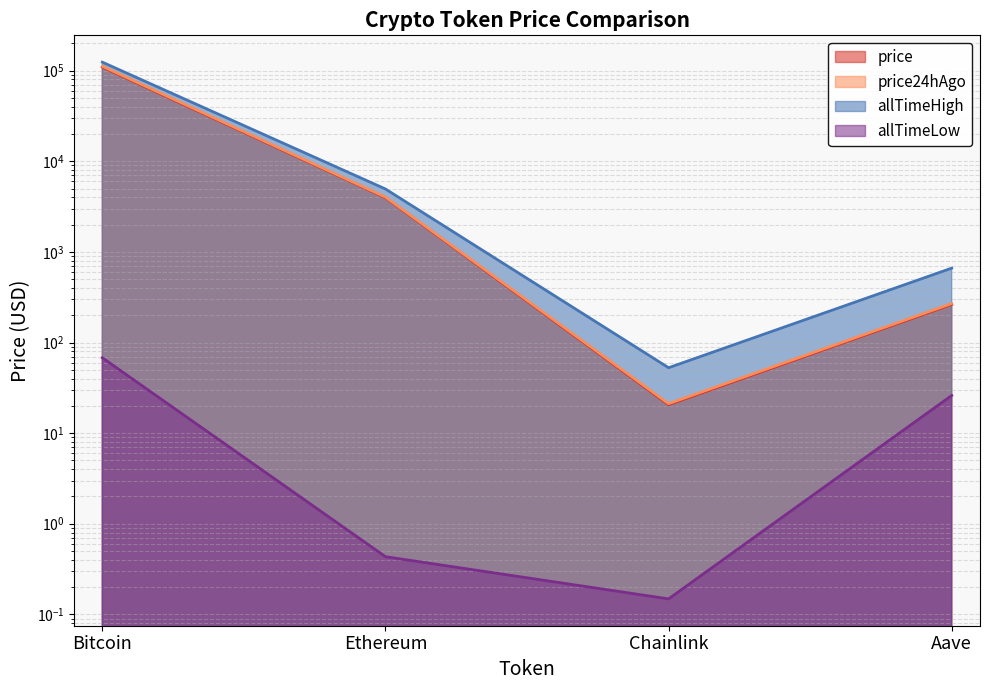

The allTimeLow series shows 26.0 at Aave. True or false?

True